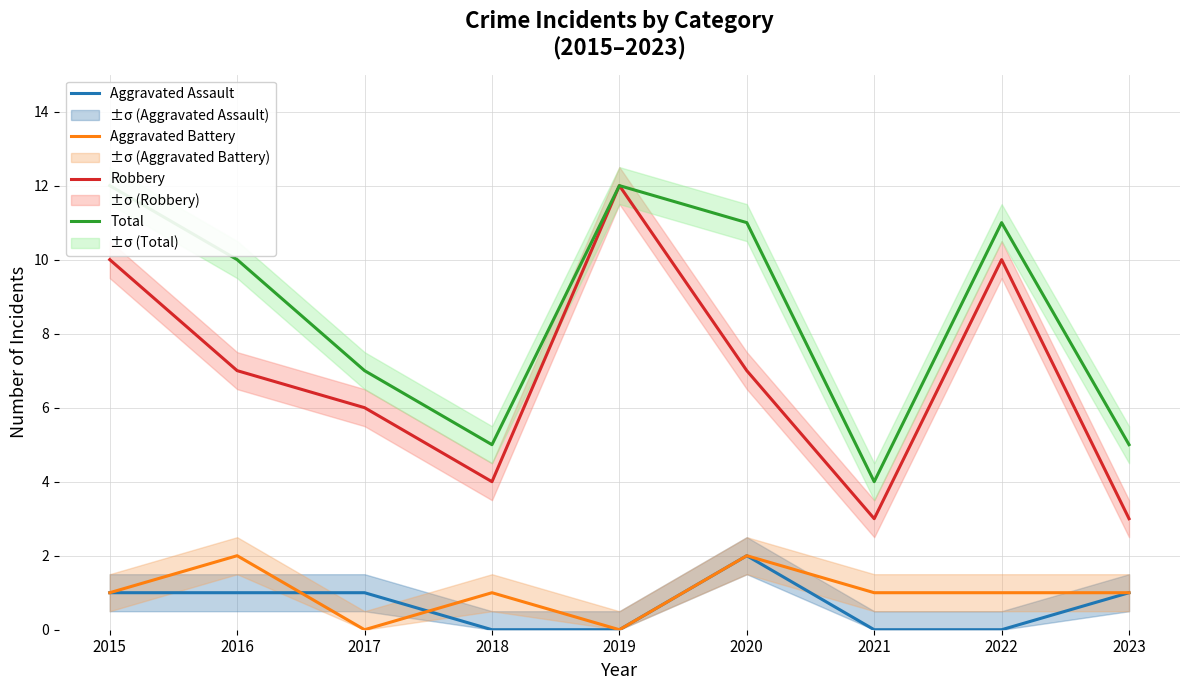

Reading left to right, transcribe all the data shown in this chart.

Aggravated Assault: 1	1	1	0	0	2	0	0	1
Aggravated Battery: 1	2	0	1	0	2	1	1	1
Robbery: 10	7	6	4	12	7	3	10	3
Total: 12	10	7	5	12	11	4	11	5